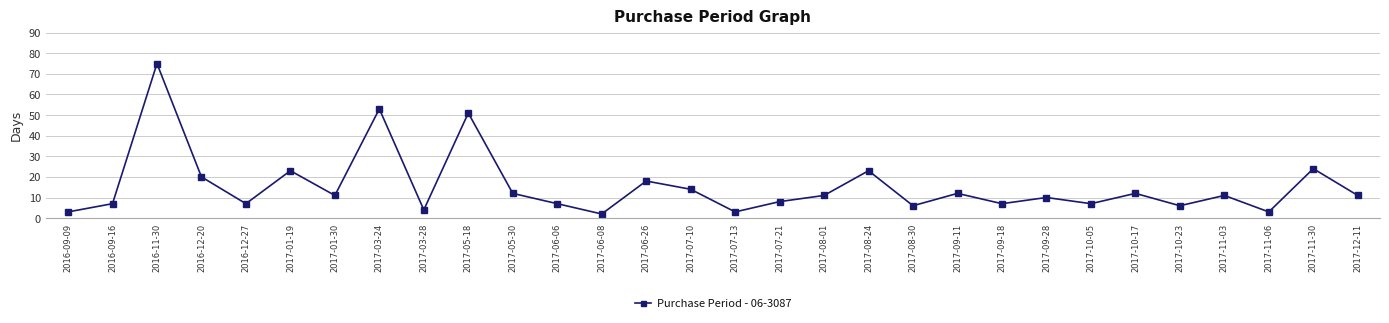

The chart shows a value of 10 at 2017-10-23. True or false?

False